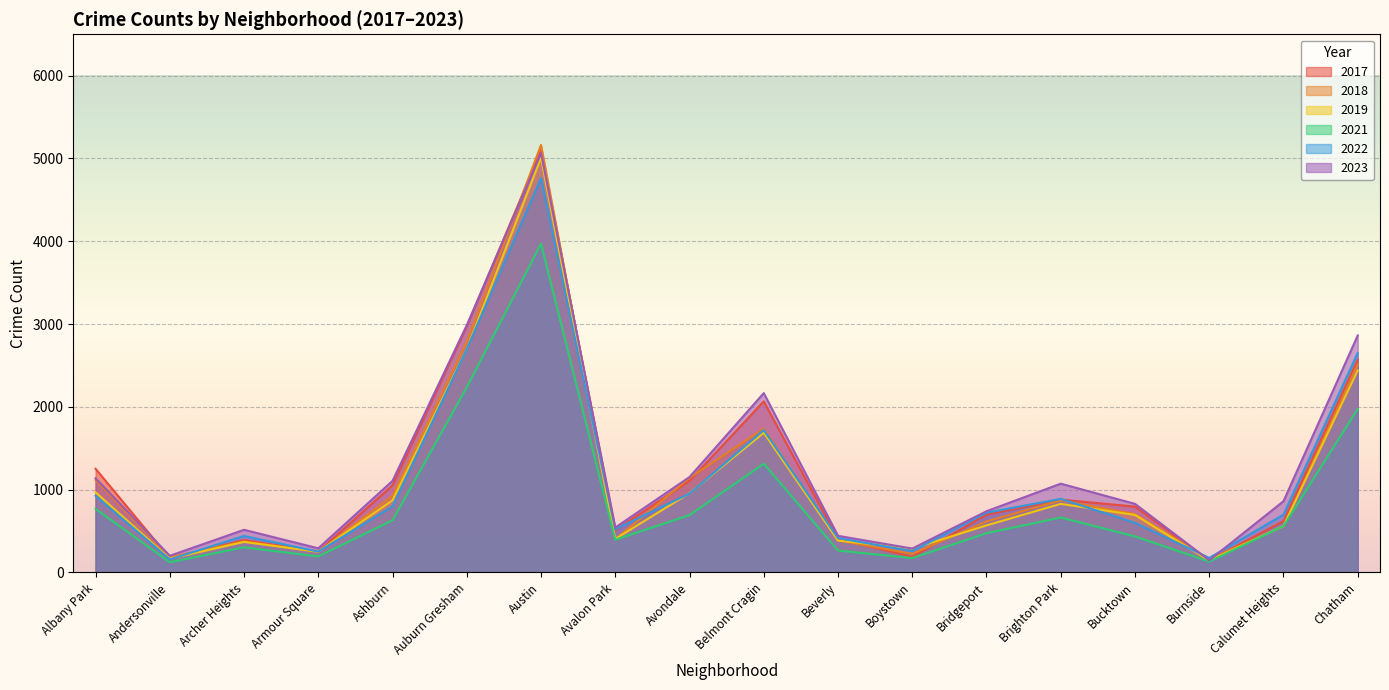

What is the value of the 2018 point at the 3rd from the left?

374